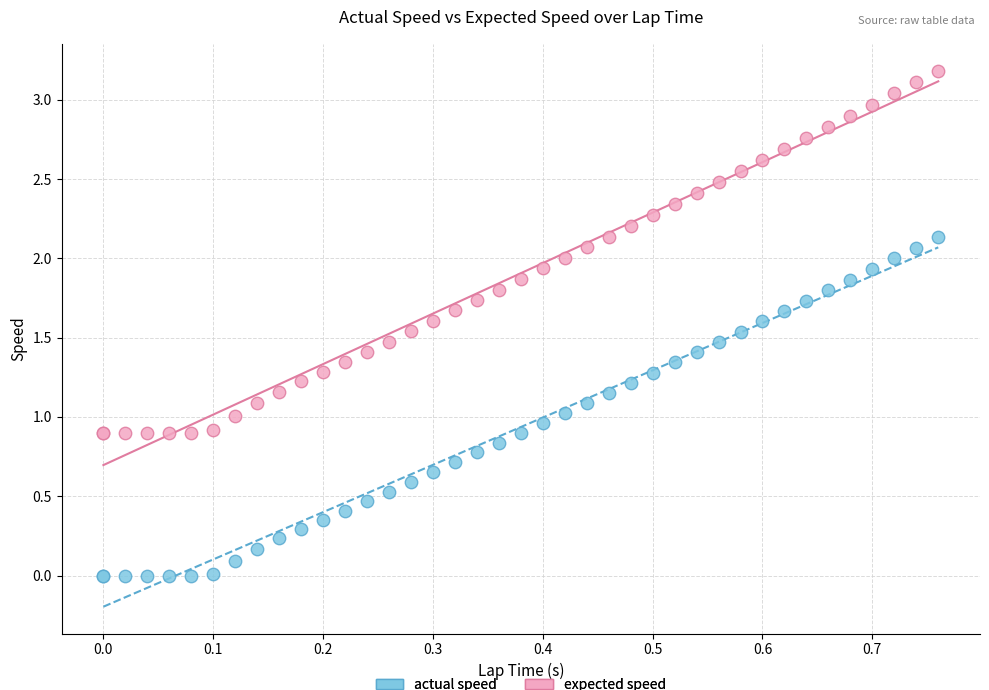

Which series reaches the minimum Y coordinate?

actual speed